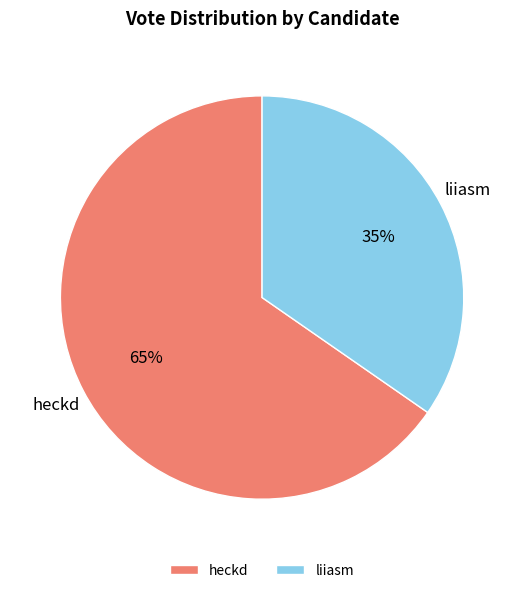

How many segments does this pie chart have?

2